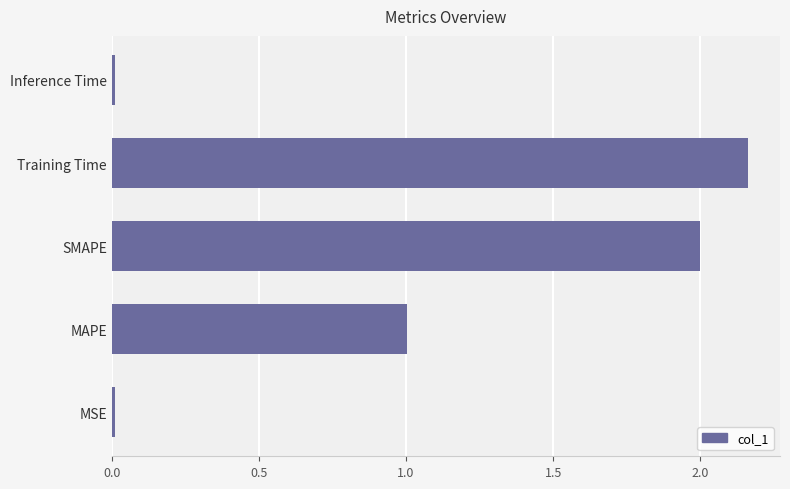

Which has a higher value, Inference Time or MAPE?

MAPE